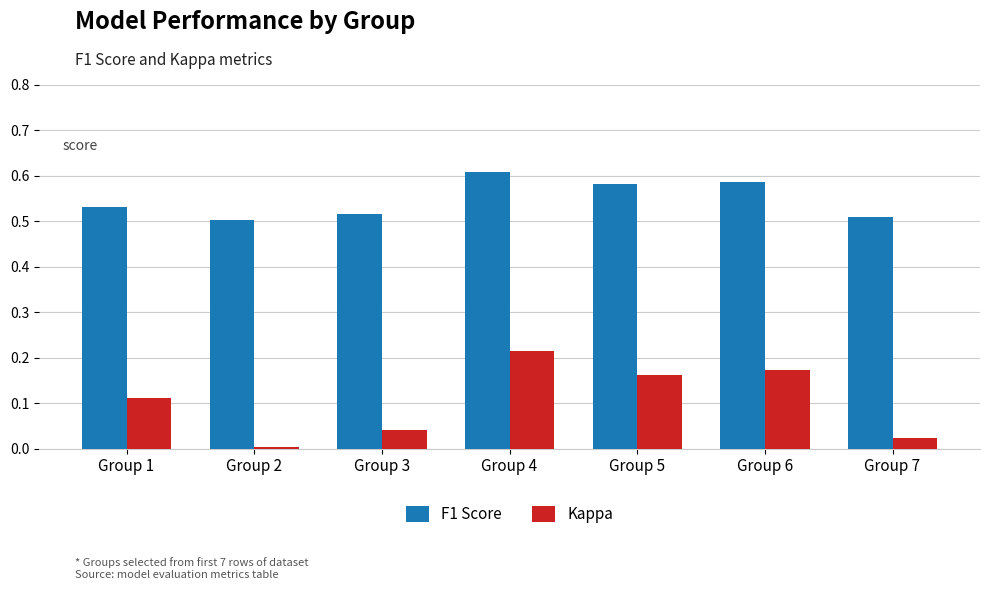

Which series has the largest range (max minus min)?

Kappa